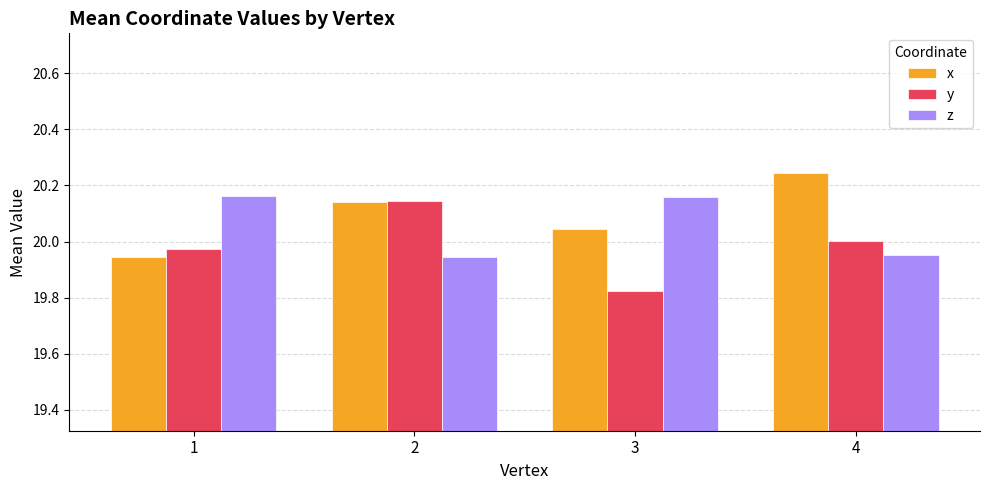

What is the spread (max minus min) of values at 1?

0.2